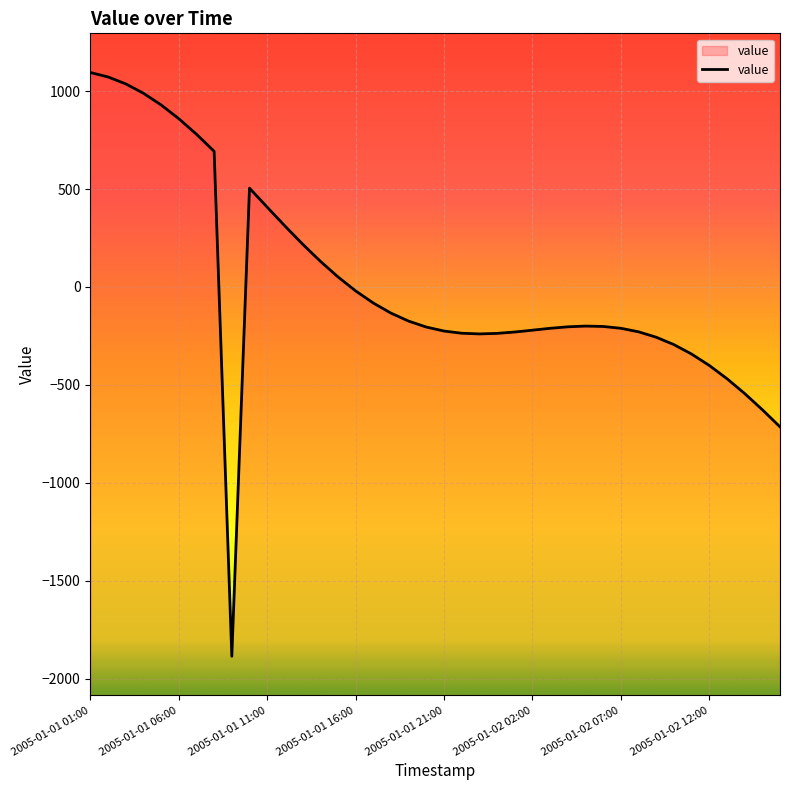

What is the difference between the values at 2005-01-01 06:00 and 2005-01-01 01:00?

235.7